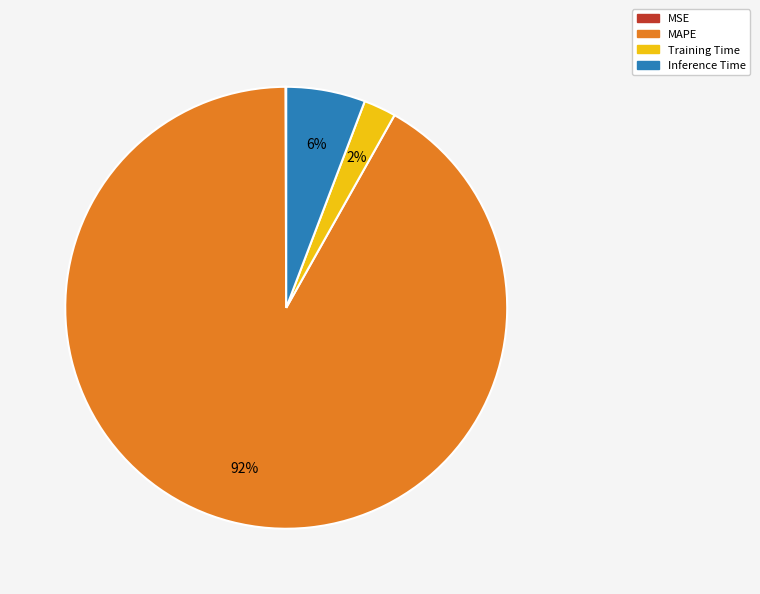

Do MAPE and Training Time together represent more than half of the pie?

Yes